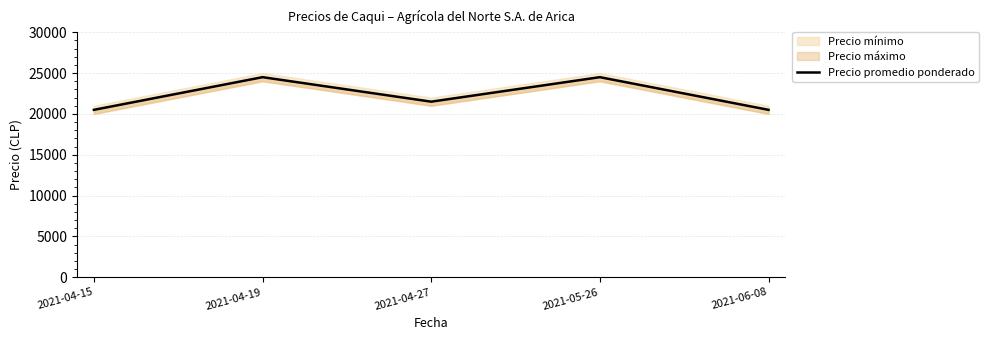

How many lines are shown in the chart?

1